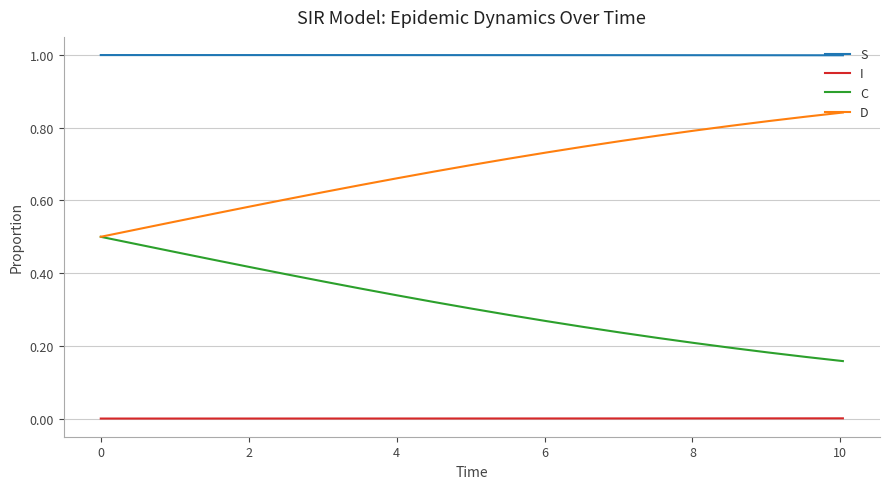

List the series in order of their overall mean, lowest first.

I, C, D, S